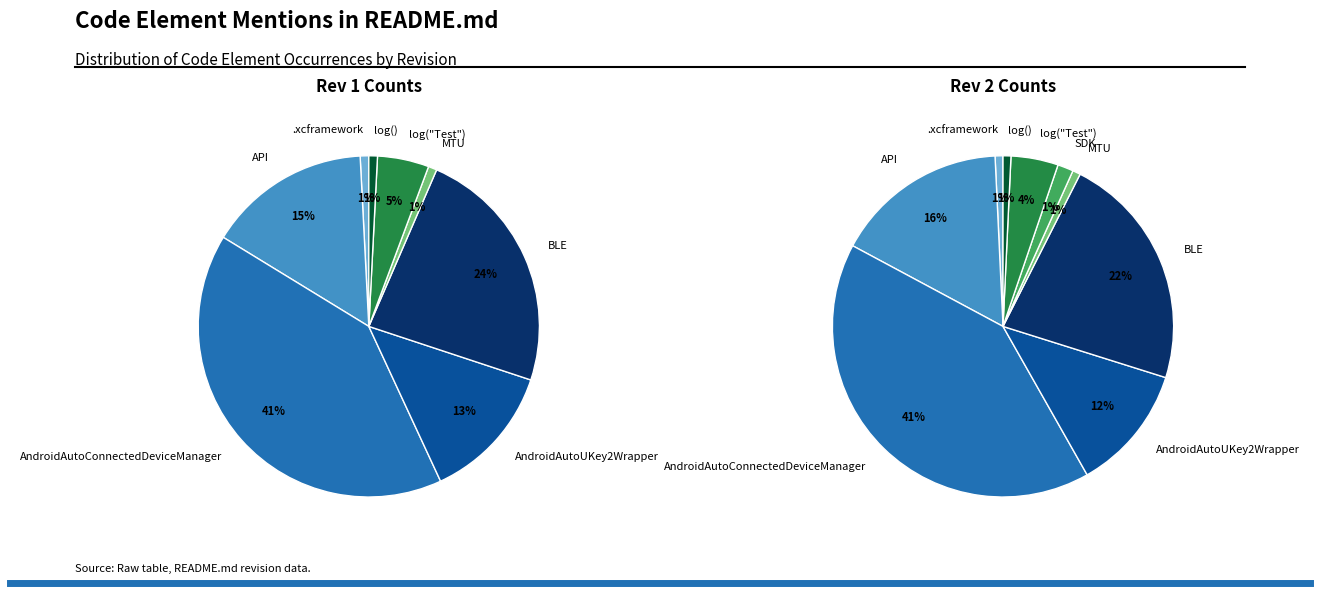

Combined, do log("Test") and MTU account for over 50%?

No